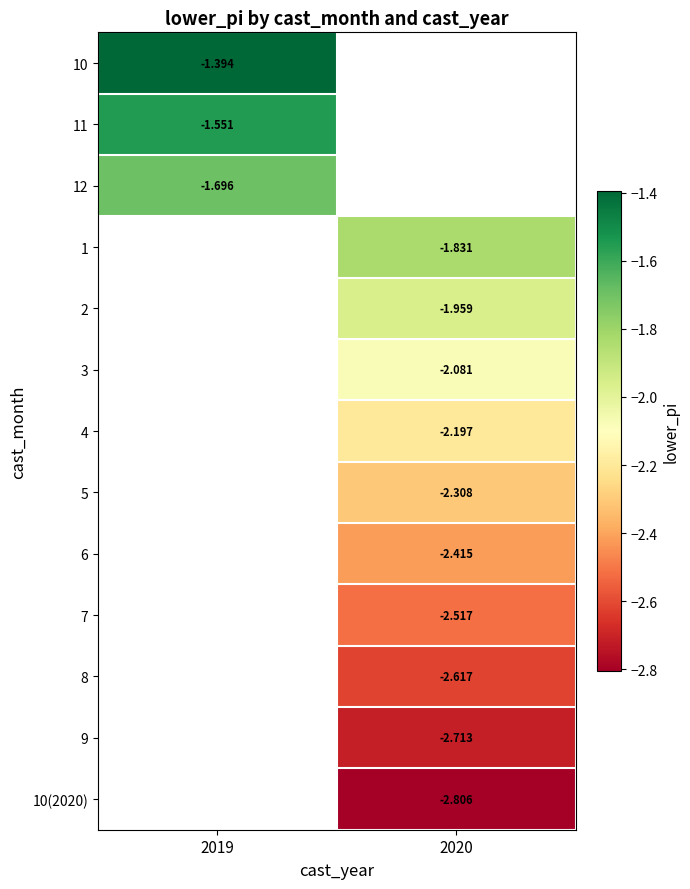

What is the difference between the highest and lowest values at 2019?

0.3